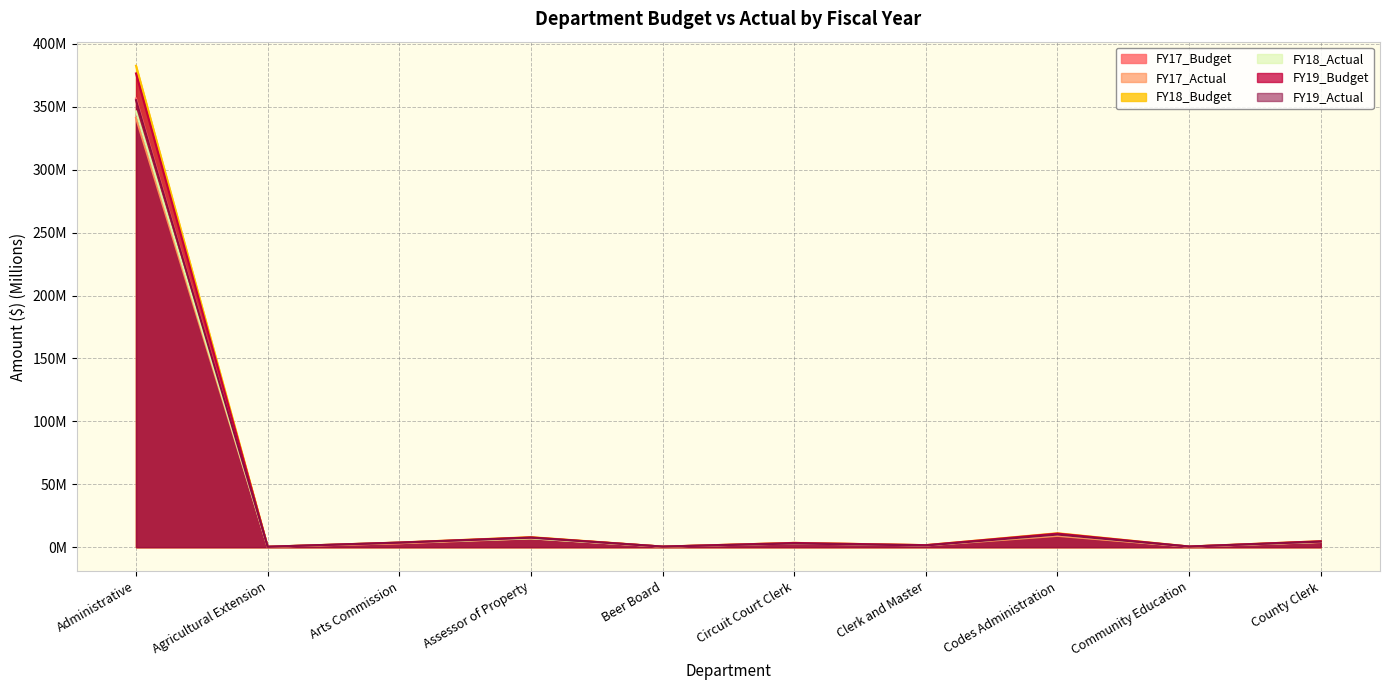

How many interior local peaks does the FY17_Budget series have?

3